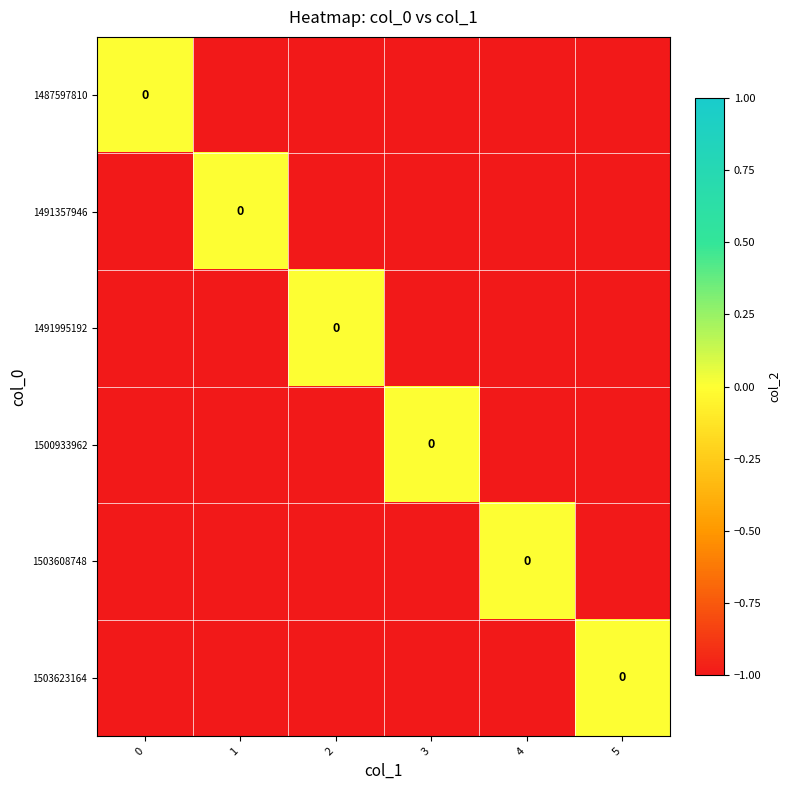

How many 1491357946 values are between -1 and 0?

6